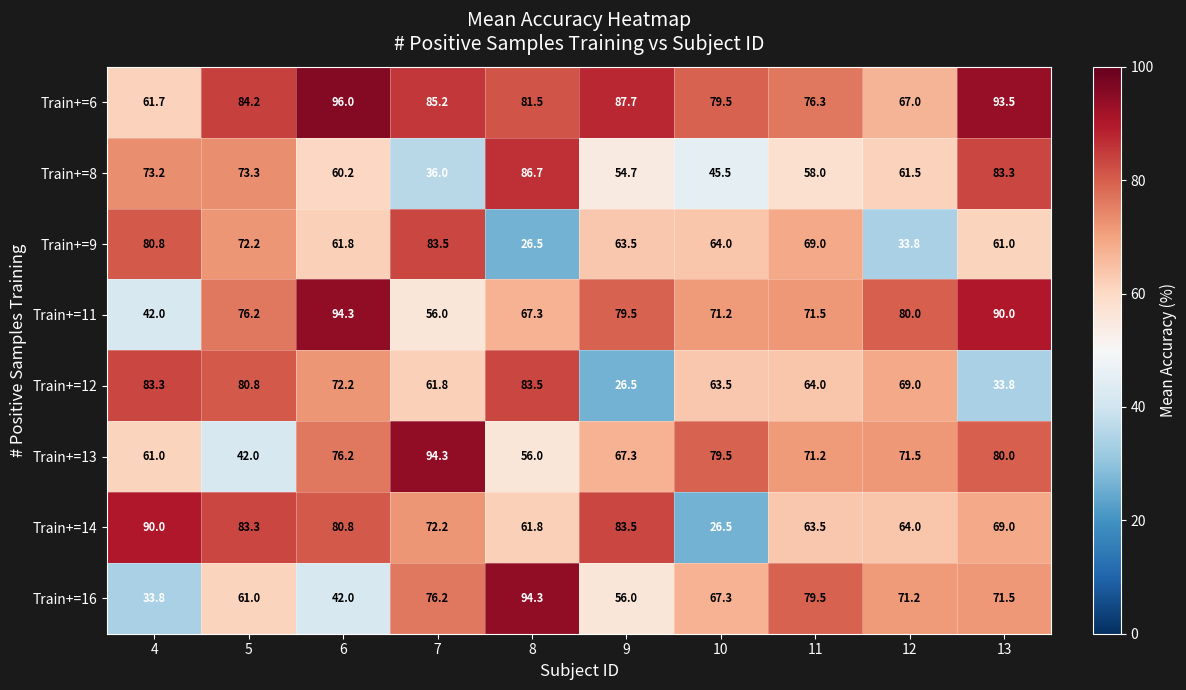

The Train+=14 series shows 25.0 at 13. True or false?

False